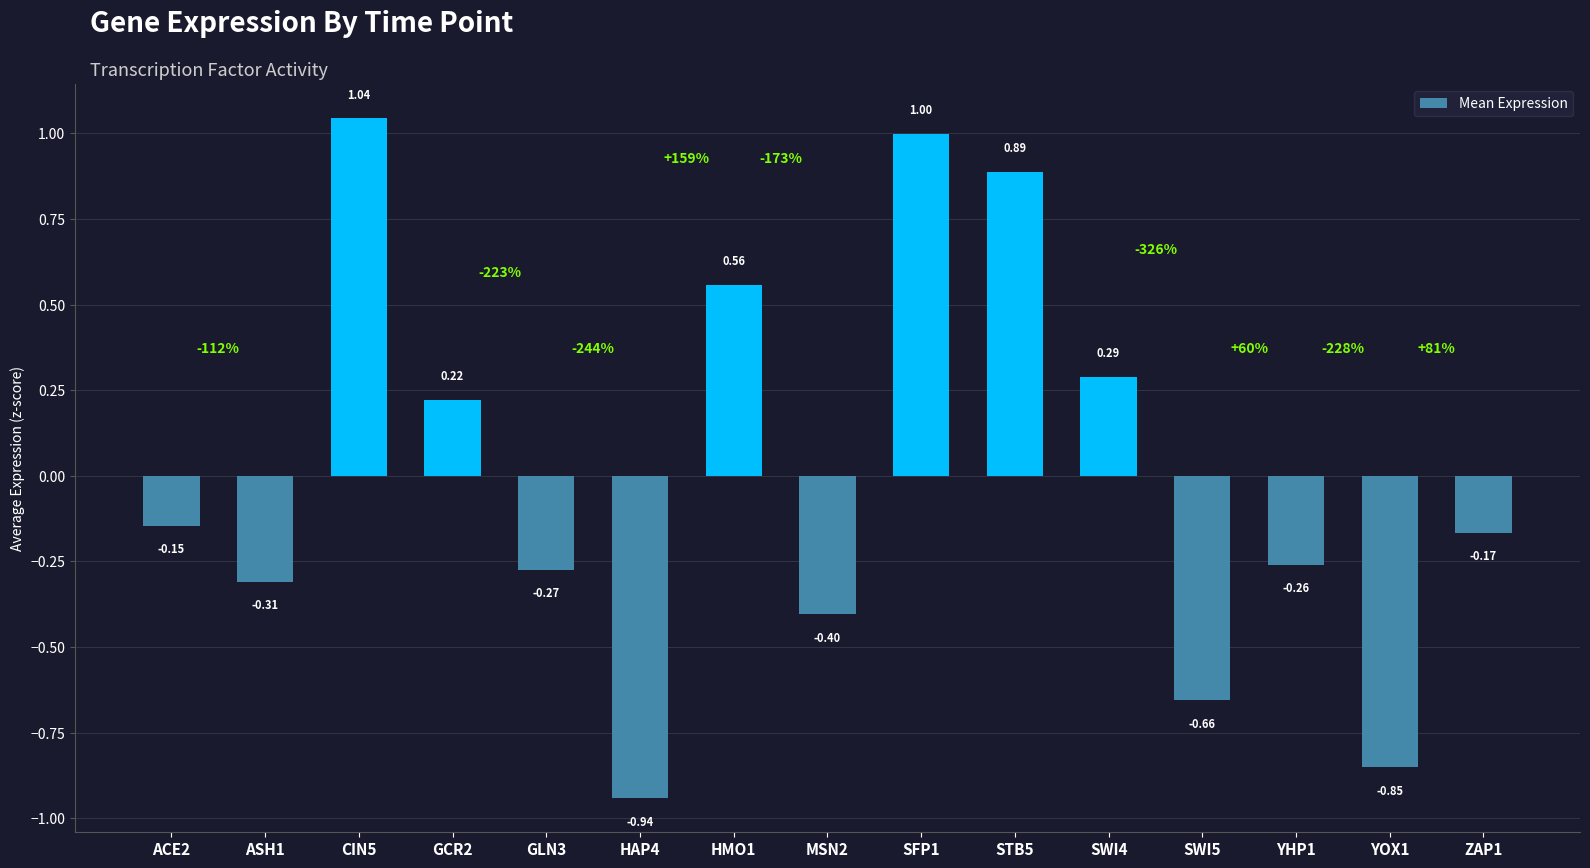

What is the sum of the values at SWI4 and STB5?

1.2